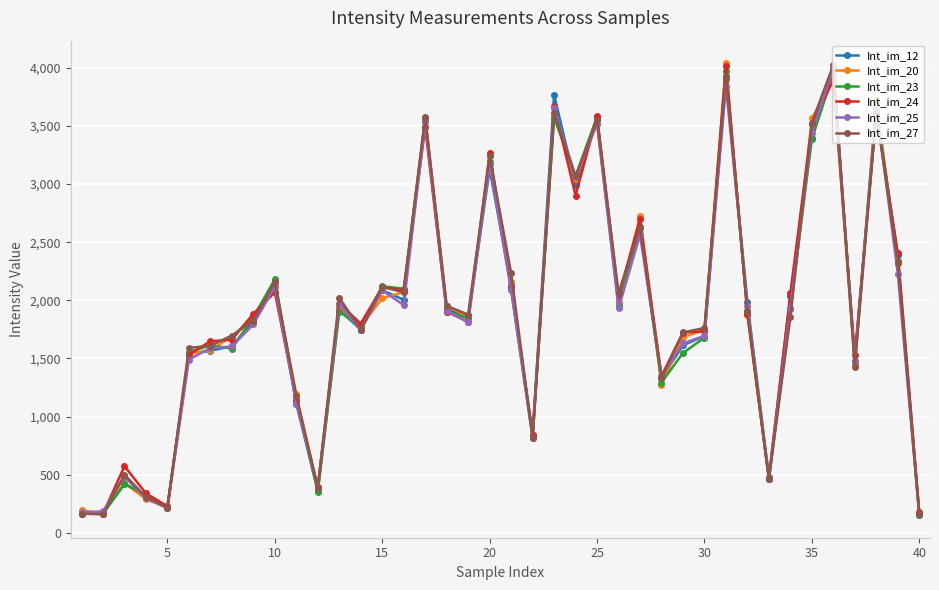

At how many categories does at least one series exceed 3984?

2